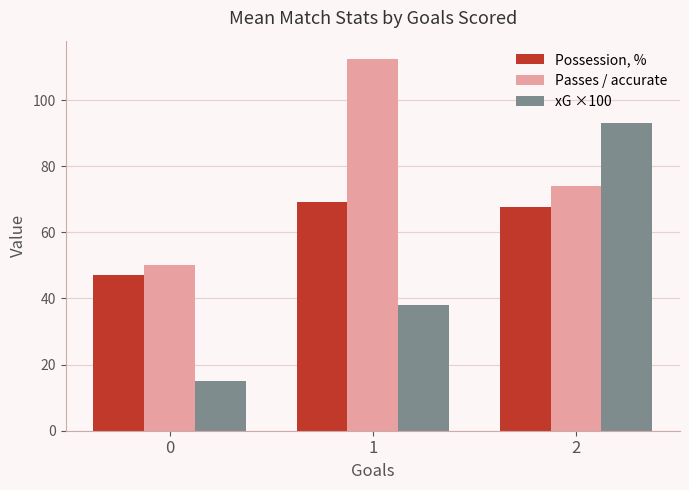

What is the sum of the Possession, % values at 2 and 0?

114.7